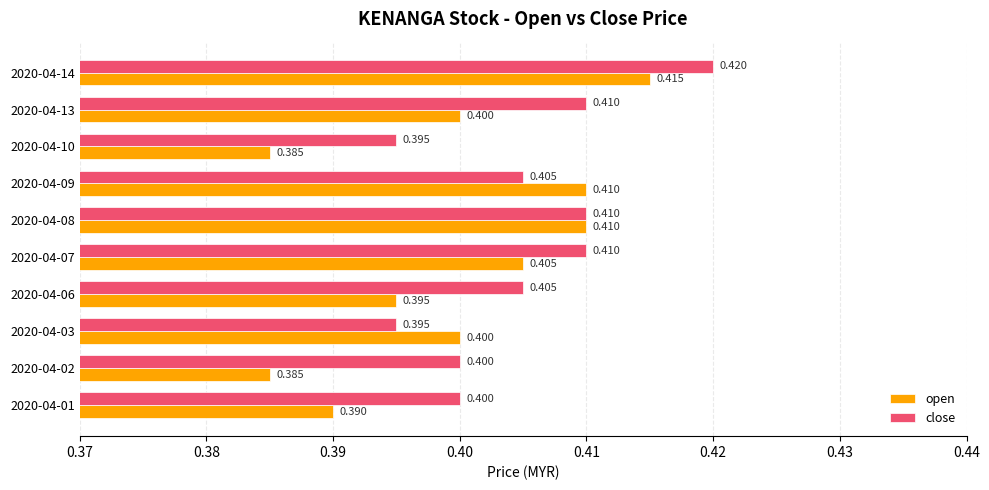

Which series has the largest total across all categories?

close